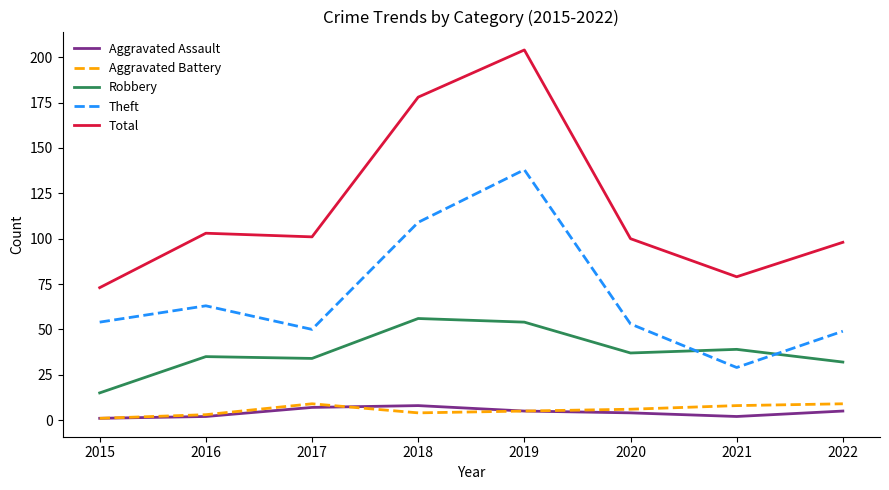

Which category has the highest value across all series?

2019